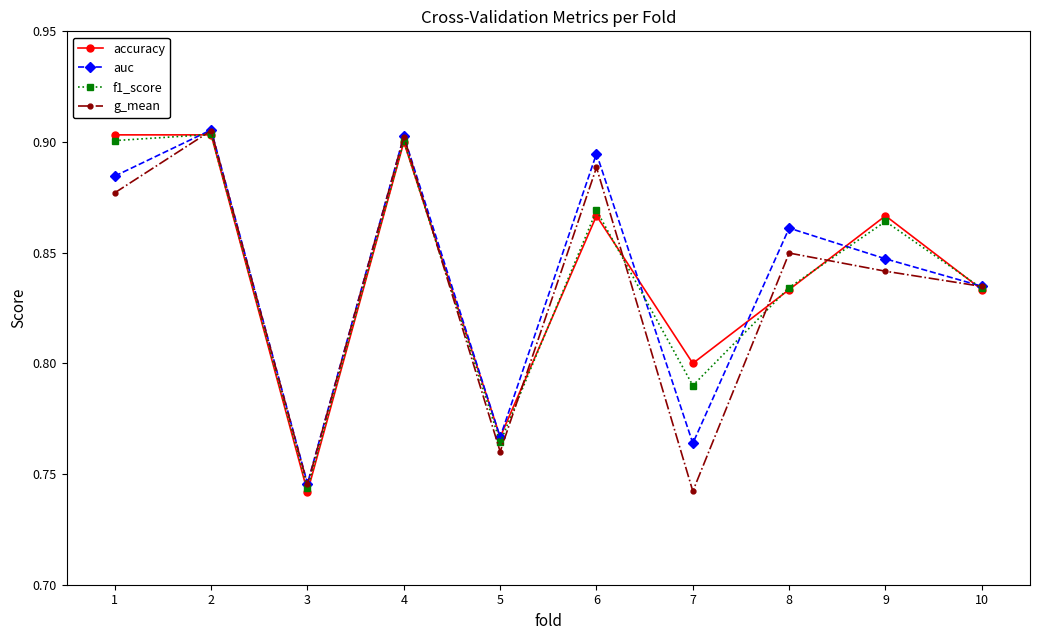

What are all the series names shown in the legend?

accuracy, auc, f1_score, g_mean